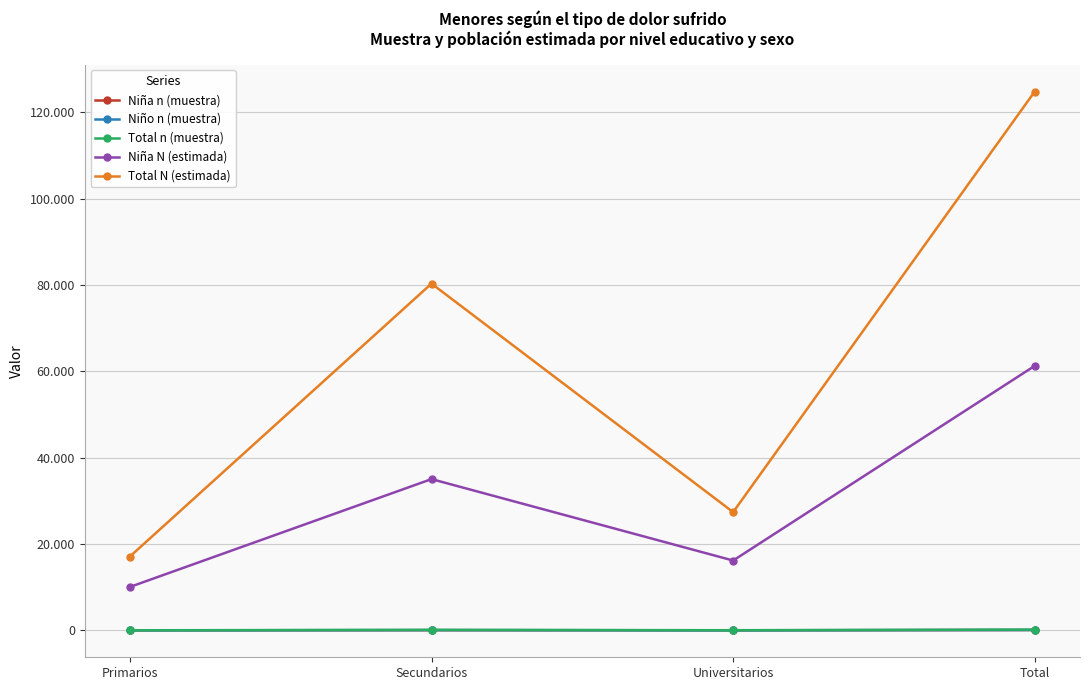

At which category is the sum across all series the highest?

Total